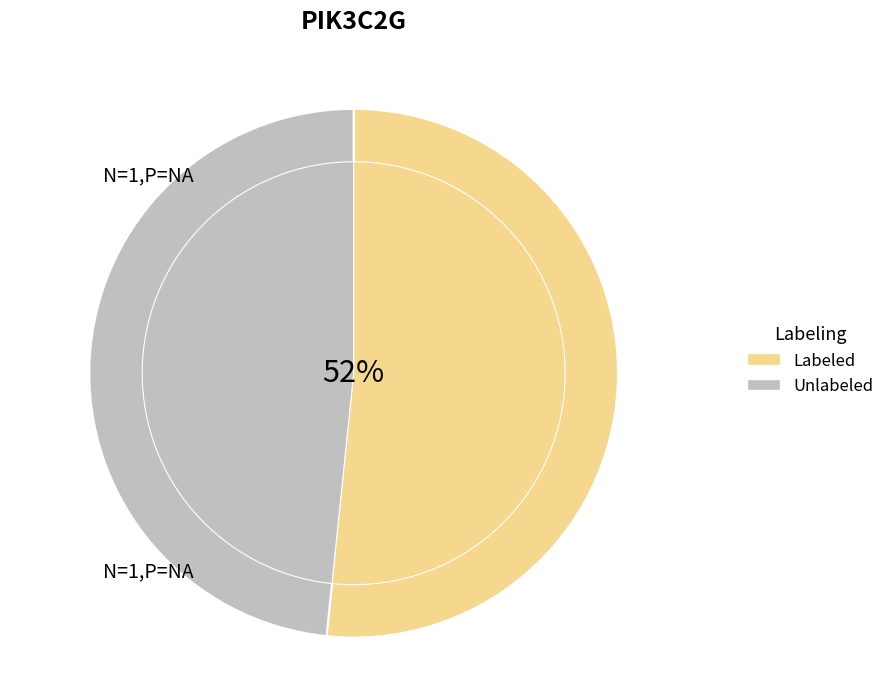

Is it true that 123804 is 25% of the pie?

False